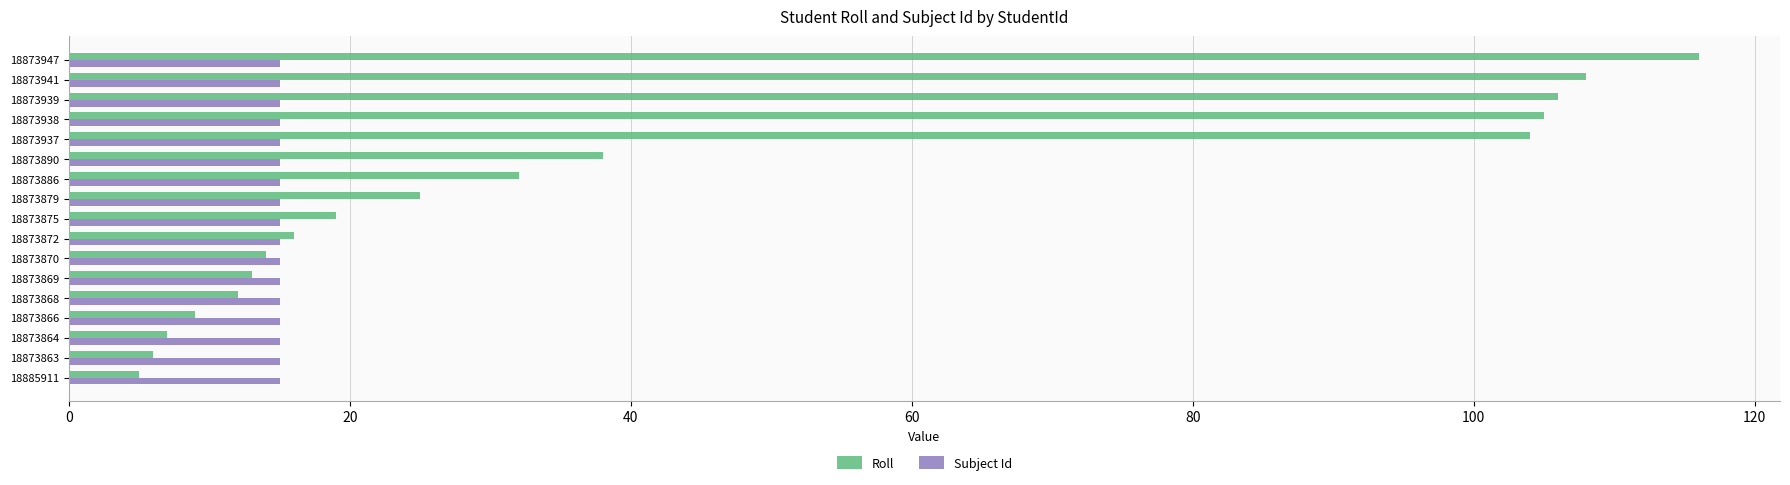

What is the maximum value for Roll?

116